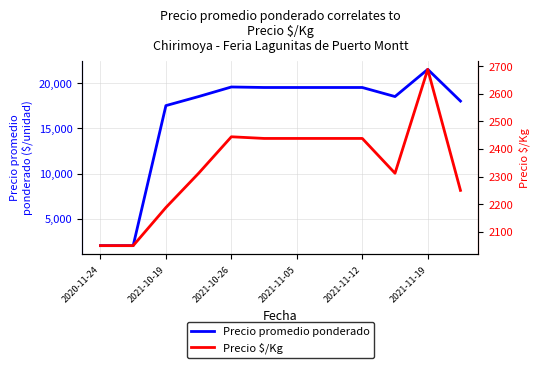

What is the difference between the second highest and second lowest values in the Precio $/Kg series?

394